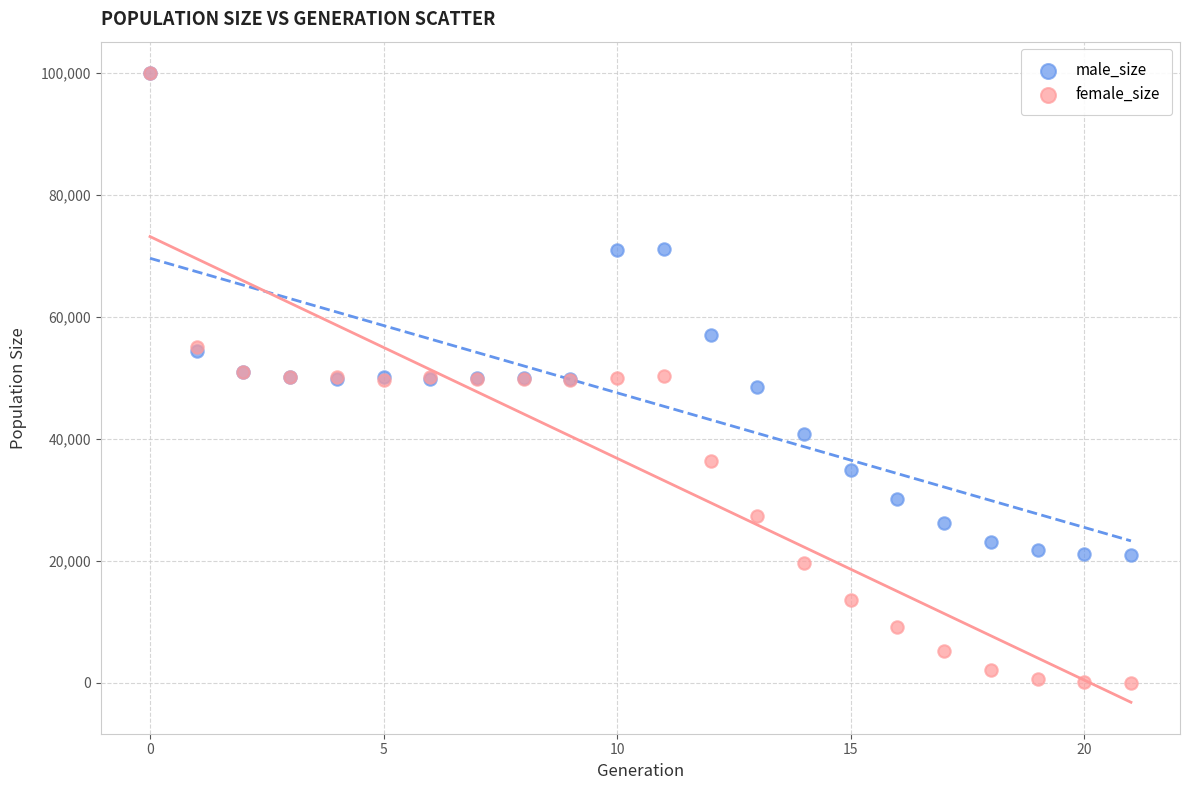

What are all the series names shown in the legend?

male_size, female_size